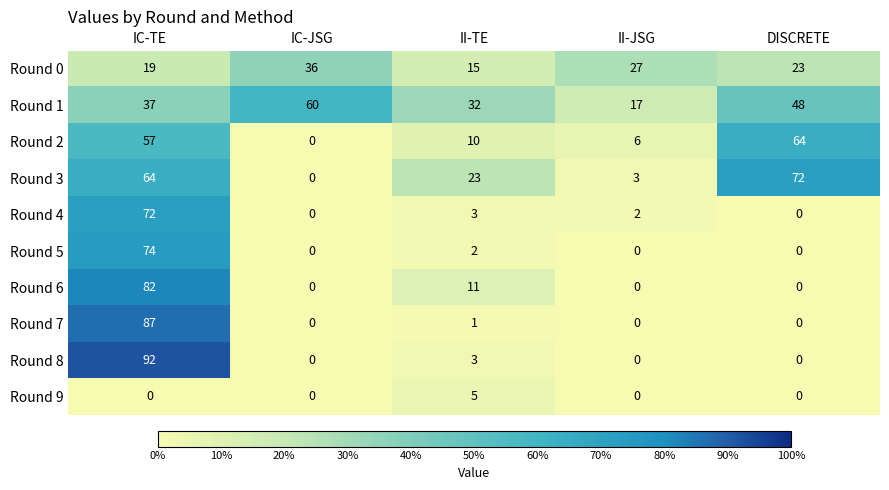

At which label does Round 0 reach its minimum?

II-TE